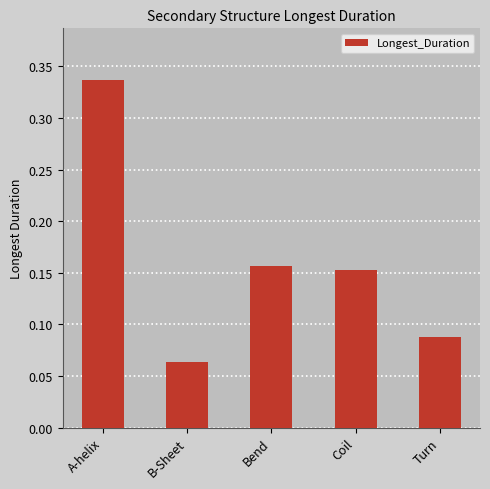

How many values are between 0 and 1?

5